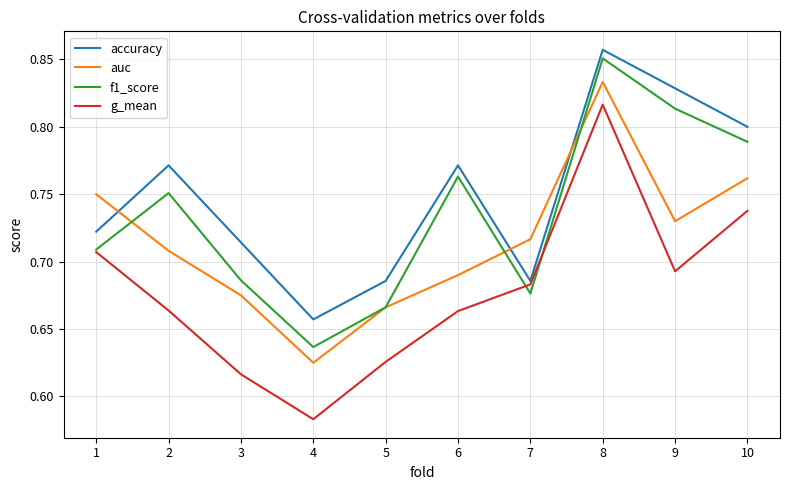

At which label does f1_score reach its minimum?

4